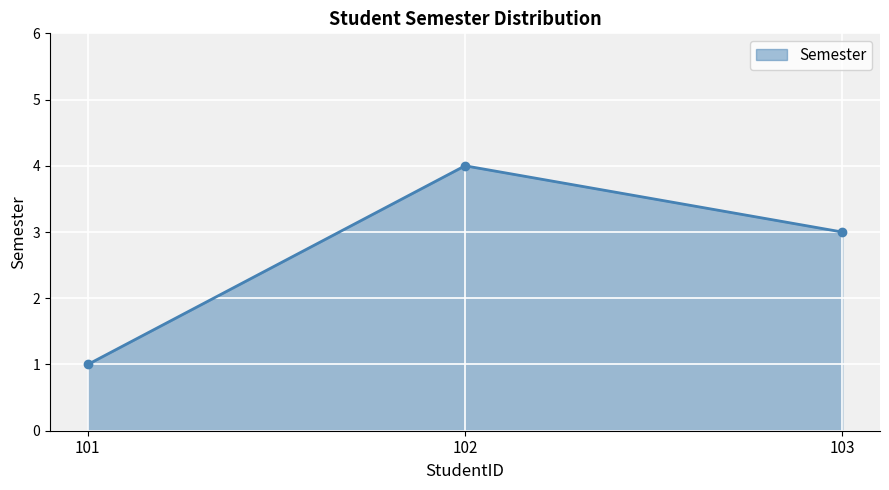

How many lines are shown in the chart?

1